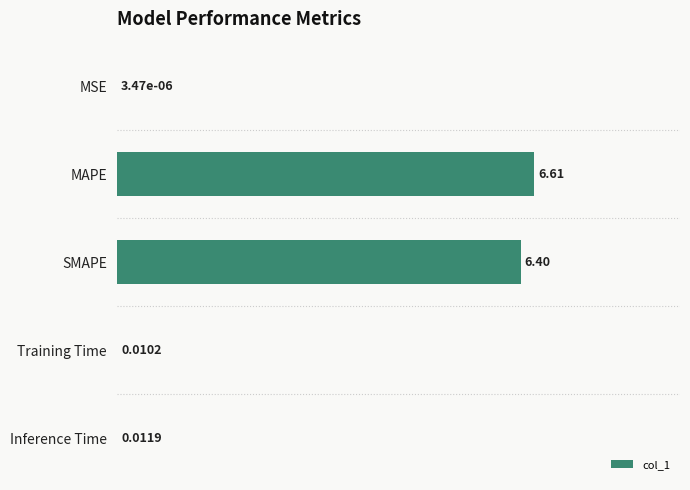

Between Inference Time and MAPE, which is larger?

MAPE